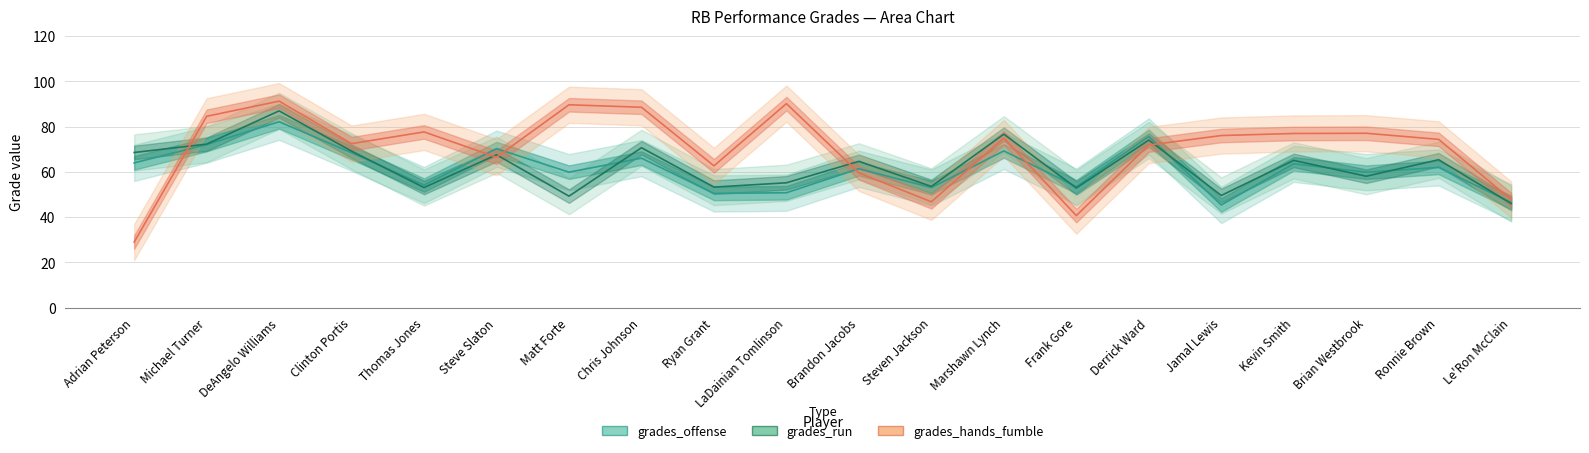

Is it true that grades_run equals 52.9 at Frank Gore?

True